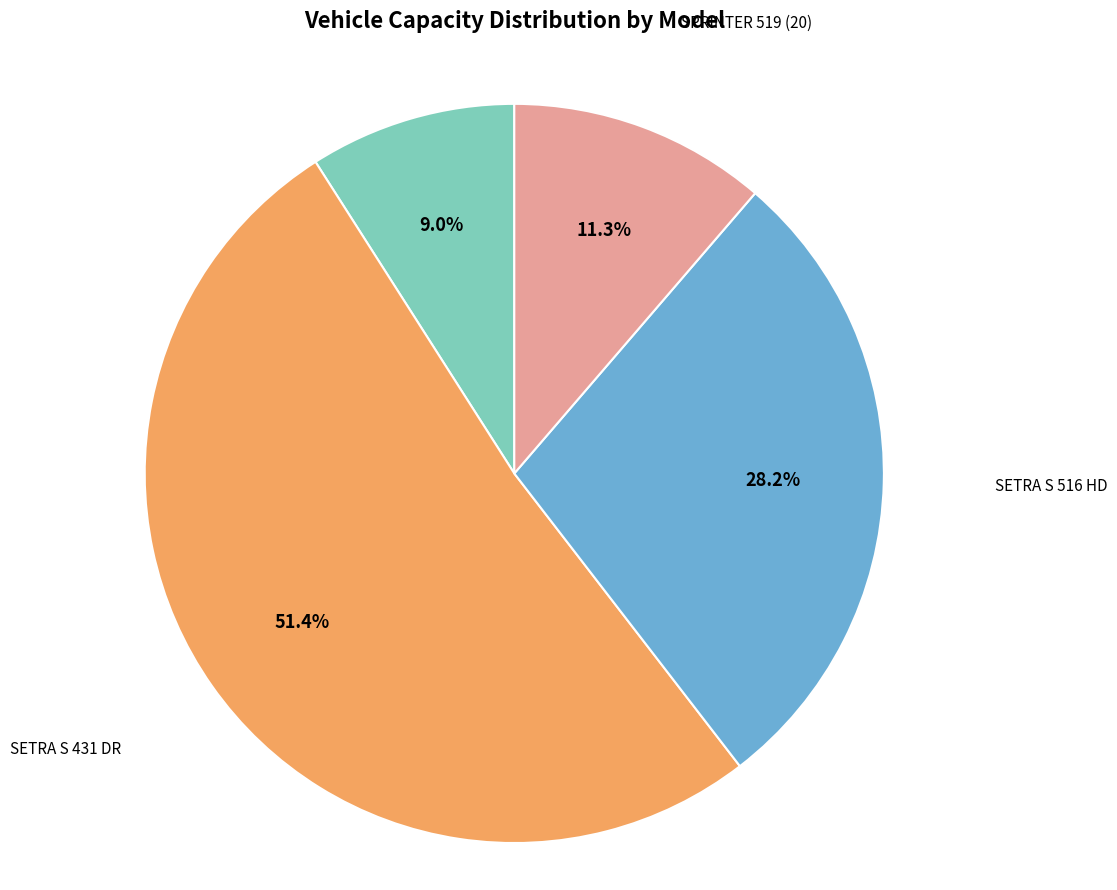

Is it true that SETRA S 431 DR is 64% of the pie?

False